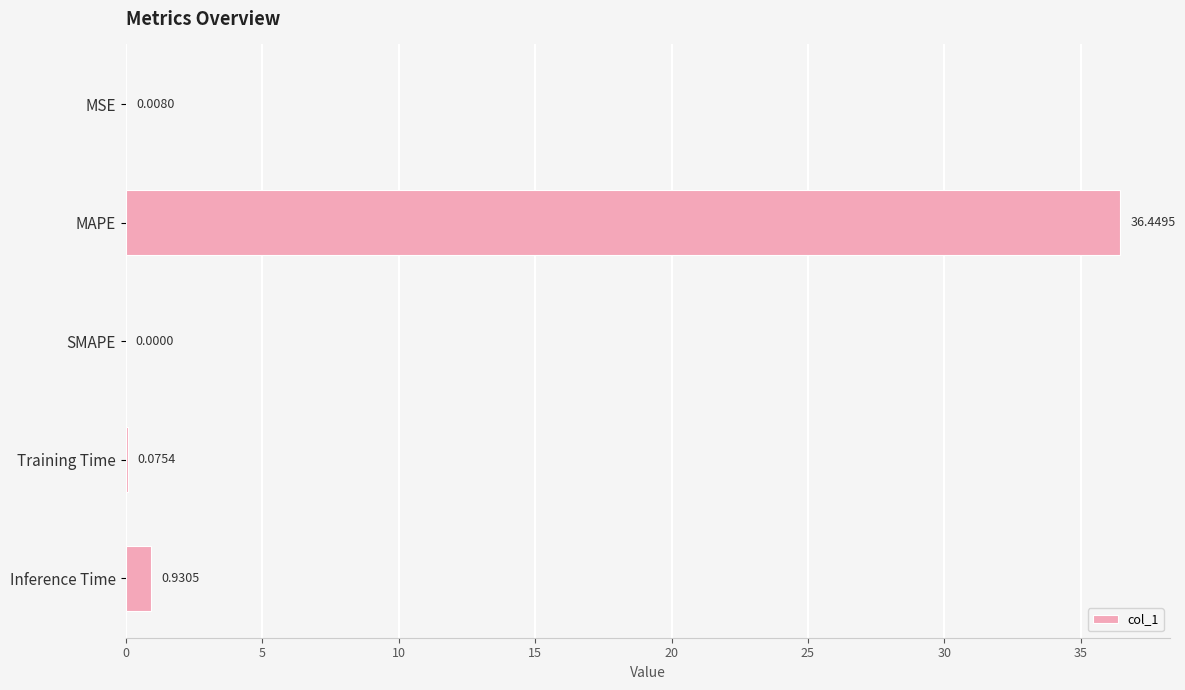

Which label corresponds to the largest value in the chart?

MAPE